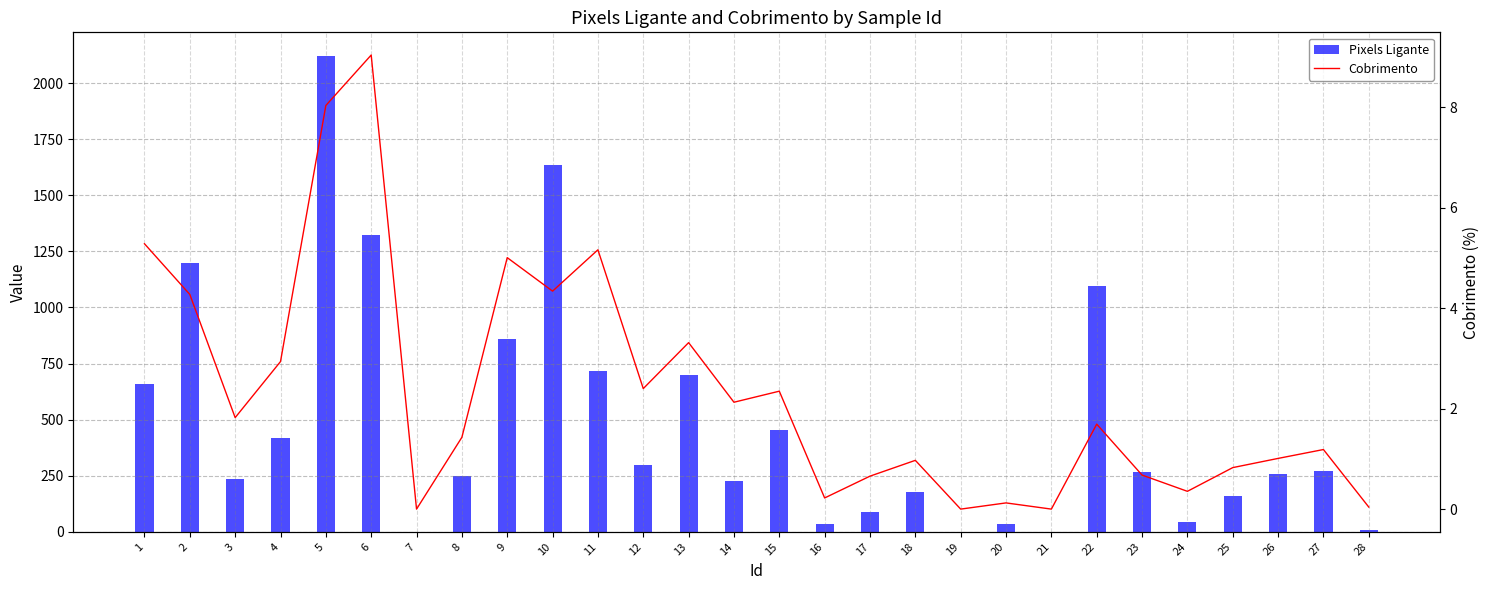

Between 24 and 15, which is larger?

15